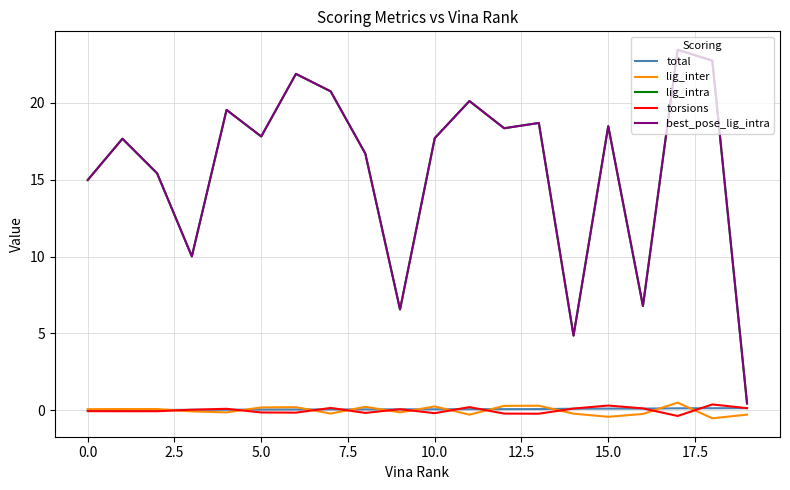

Is this an area chart (filled region under the line)?

No